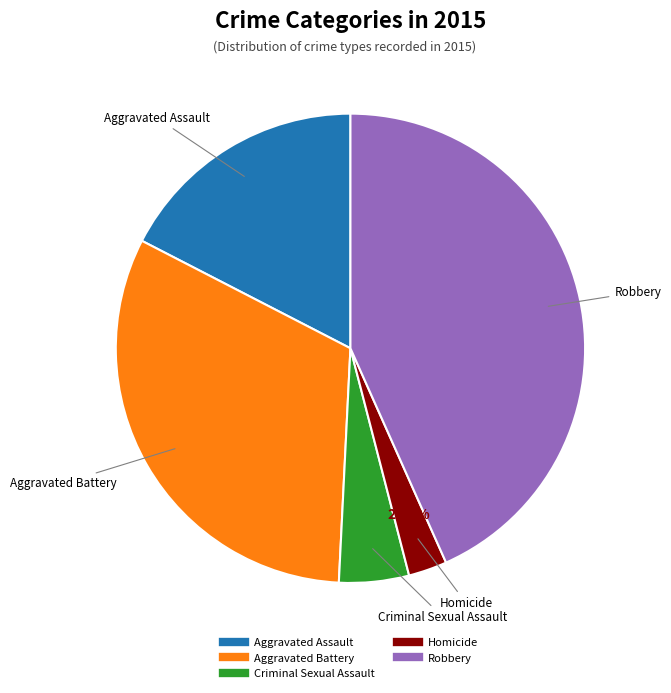

True or false: Robbery accounts for 43% of the total.

True